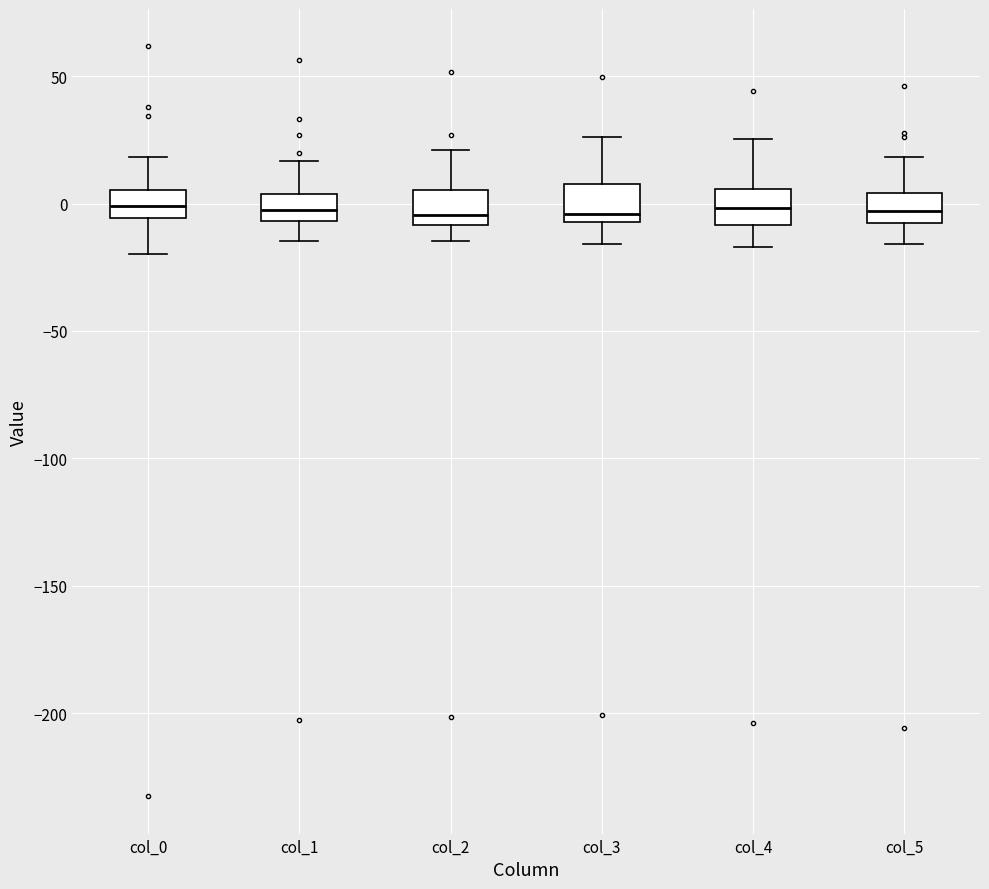

Reading left to right, transcribe this box plot: for each box, give where its median line is, the range the box spans, and where its two whiskers end, as read against the y-axis. The values are not printed on the chart, so give them approximately, as read against the axis.

col_0: median 0, box -5 to 5, whiskers -20 to 20
col_1: median 0, box -5 to 5, whiskers -15 to 15
col_2: median -5, box -10 to 5, whiskers -15 to 20
col_3: median -5 (just above the box's lower edge), box -5 to 10, whiskers -15 to 25
col_4: median 0, box -10 to 5, whiskers -15 to 25
col_5: median -5, box -10 to 5, whiskers -15 to 20